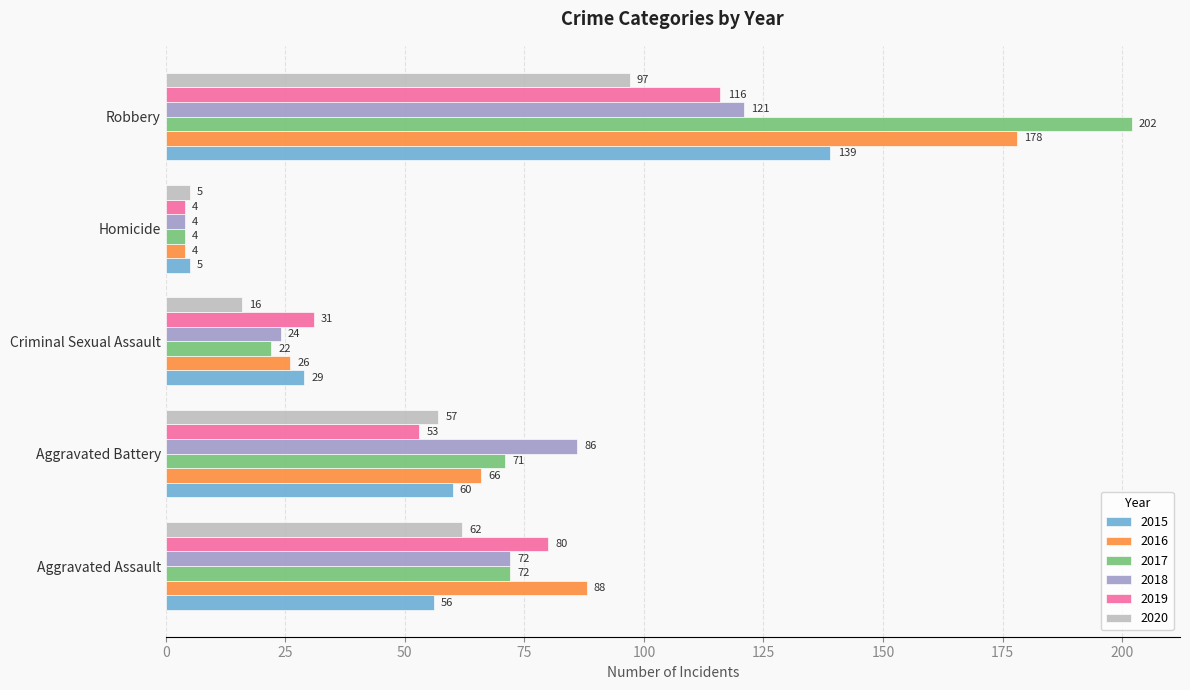

Between Aggravated Assault and Criminal Sexual Assault, which series saw the biggest shift?

2016